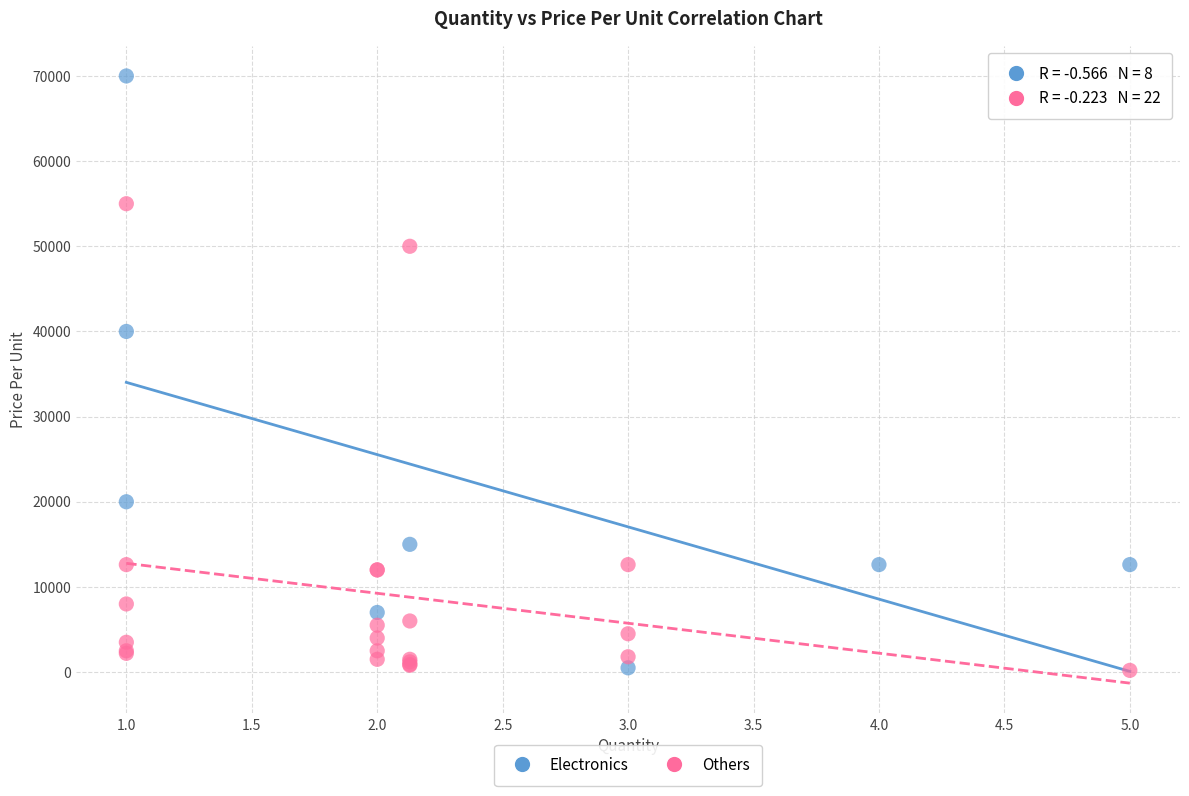

What are all the series names shown in the legend?

Electronics, Others